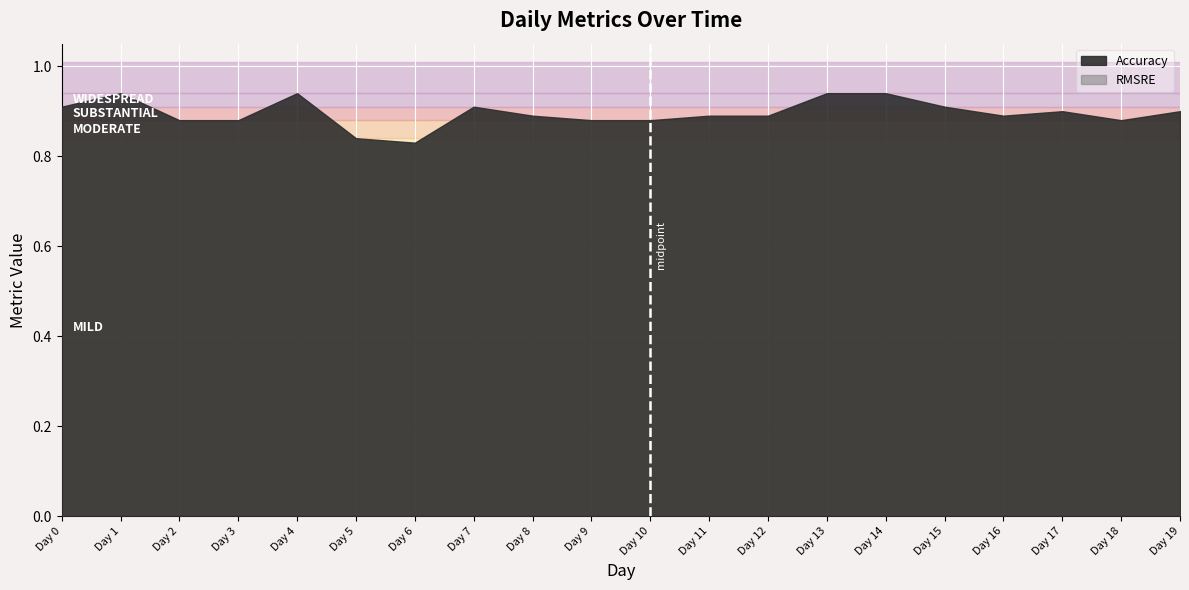

At which label is RMSRE closest to 0?

Day 0